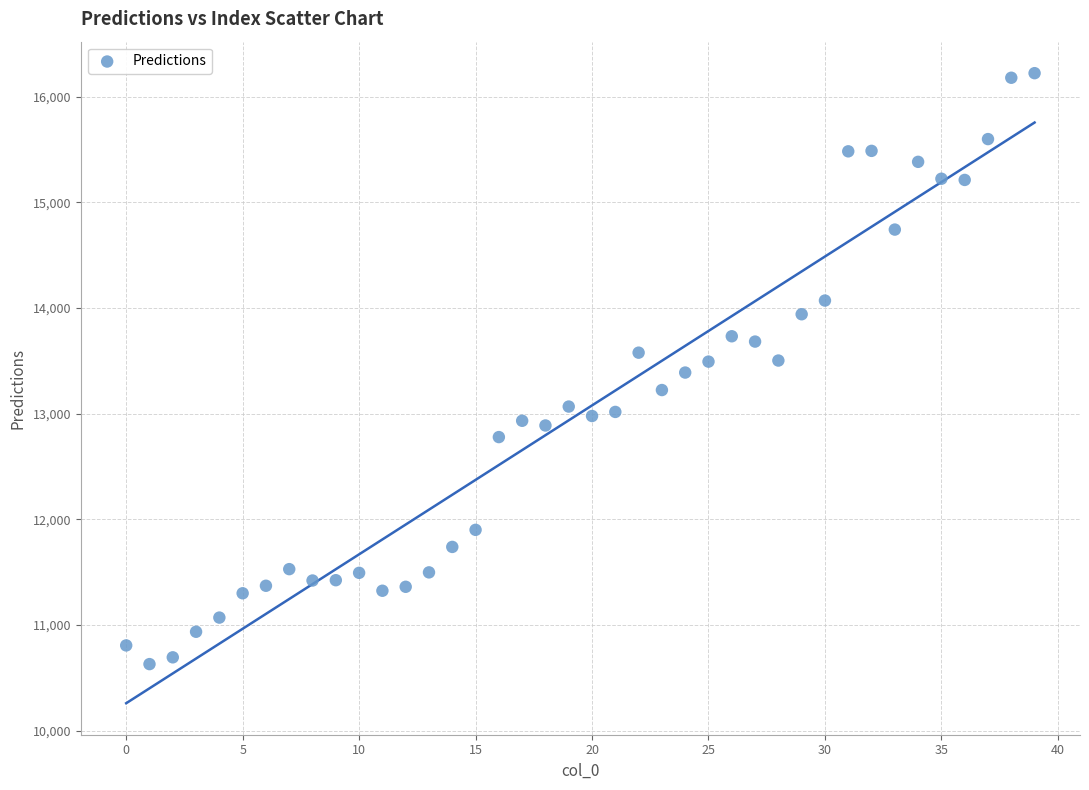

What is the range of Y values (max minus min)?

5592.4